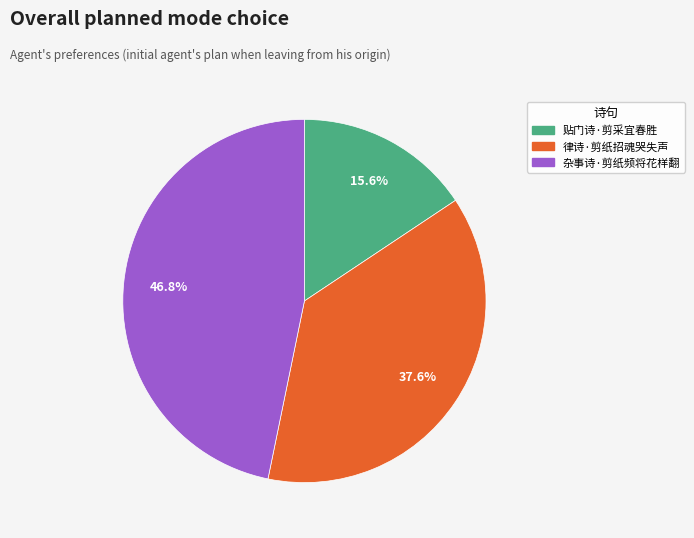

To the nearest percent, what is the average slice percentage?

33%